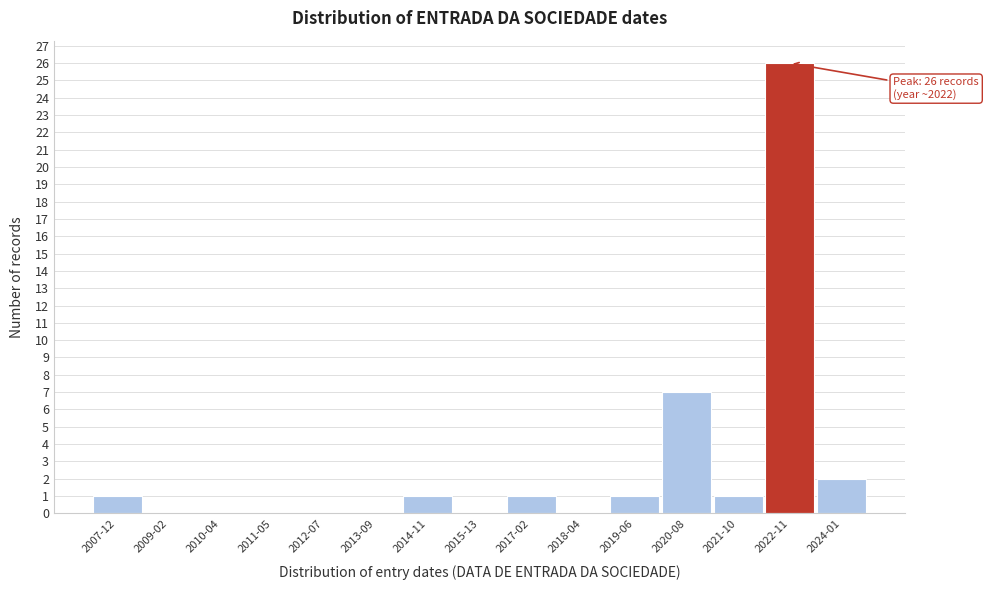

Reading left to right, transcribe all the data shown in this chart.

2007-12=1	2009-02=0	2010-04=0	2011-05=0	2012-07=0	2013-09=0	2014-11=1	2015-13=0	2017-02=1	2018-04=0	2019-06=1	2020-08=7	2021-10=1	2022-11=26	2024-01=2